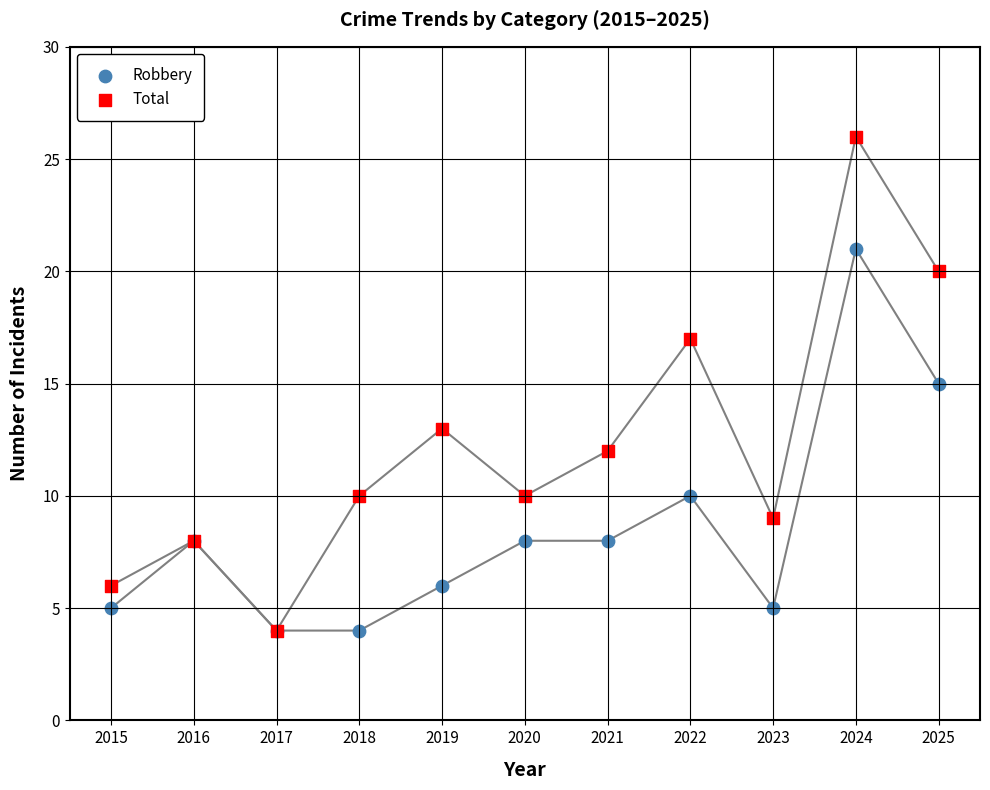

Which series contains the highest Y value?

Total